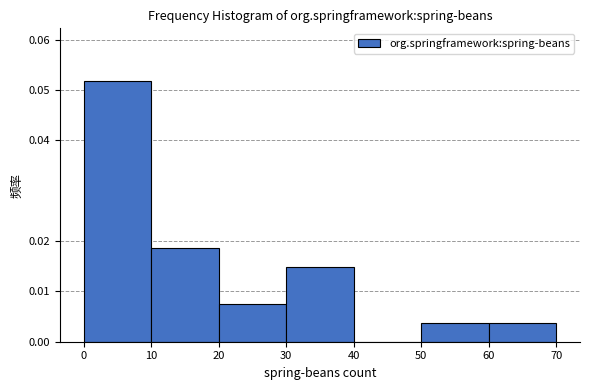

How tall is the bar that spans 30 to 40 on the x-axis? The values are not printed on the chart, so give them approximately, as read against the axis.

0.015